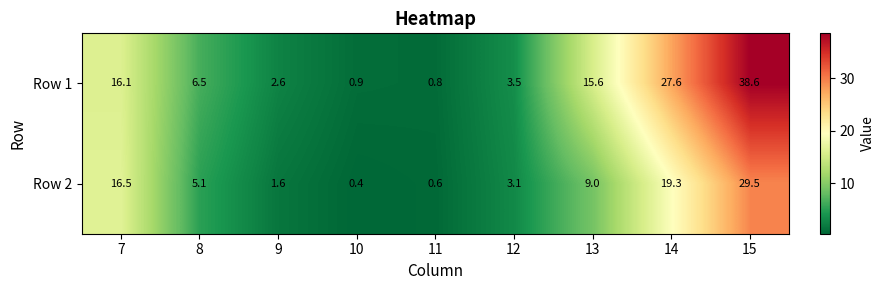

What is the minimum value for Row 2?

0.4